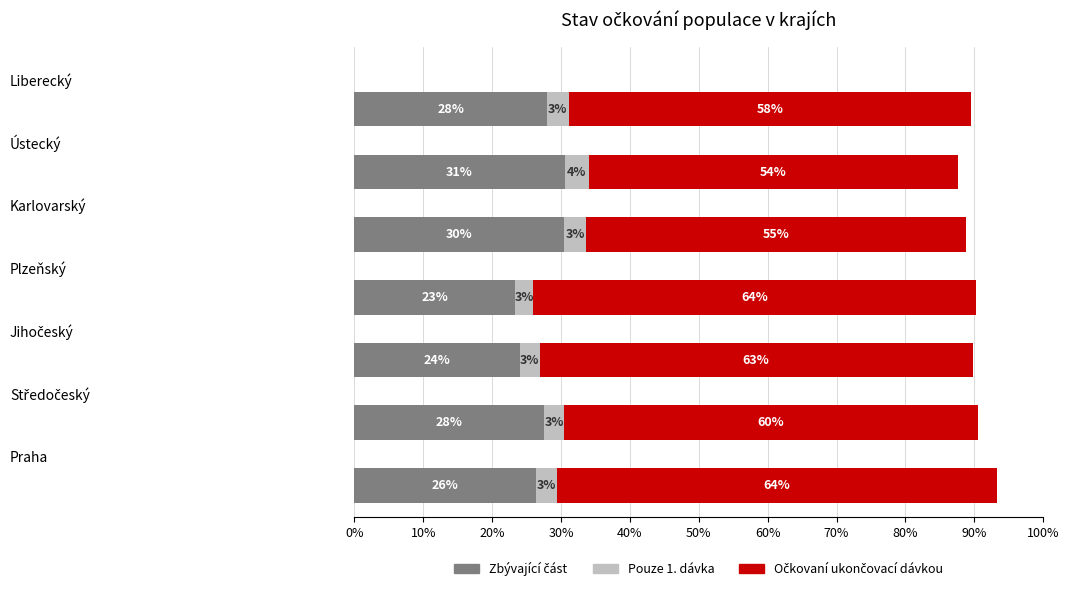

Which series has the widest spread of values?

Očkovaní ukončovací dávkou